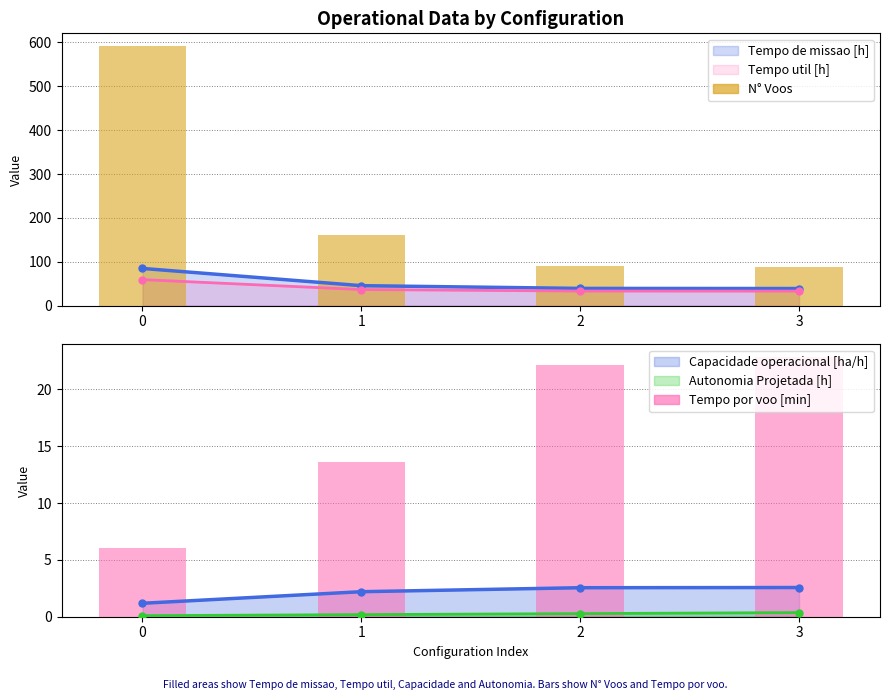

List the labels in order of Autonomia Projetada [h] value, smallest first.

0, 1, 2, 3